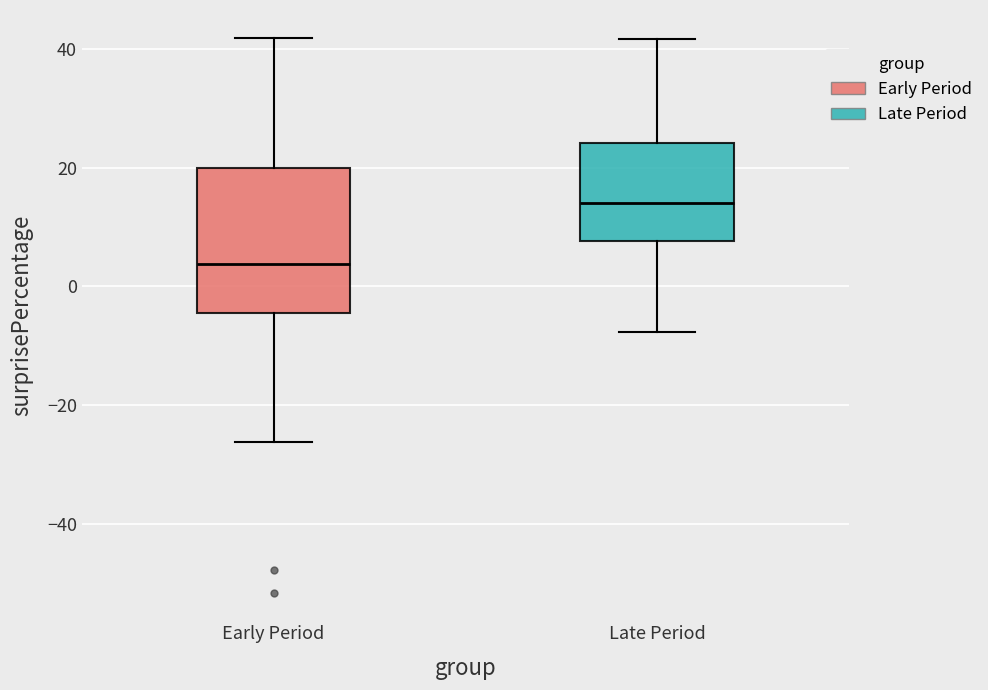

Where does the median line of the box for Early Period sit on the y-axis? The values are not printed on the chart, so give them approximately, as read against the axis.

4